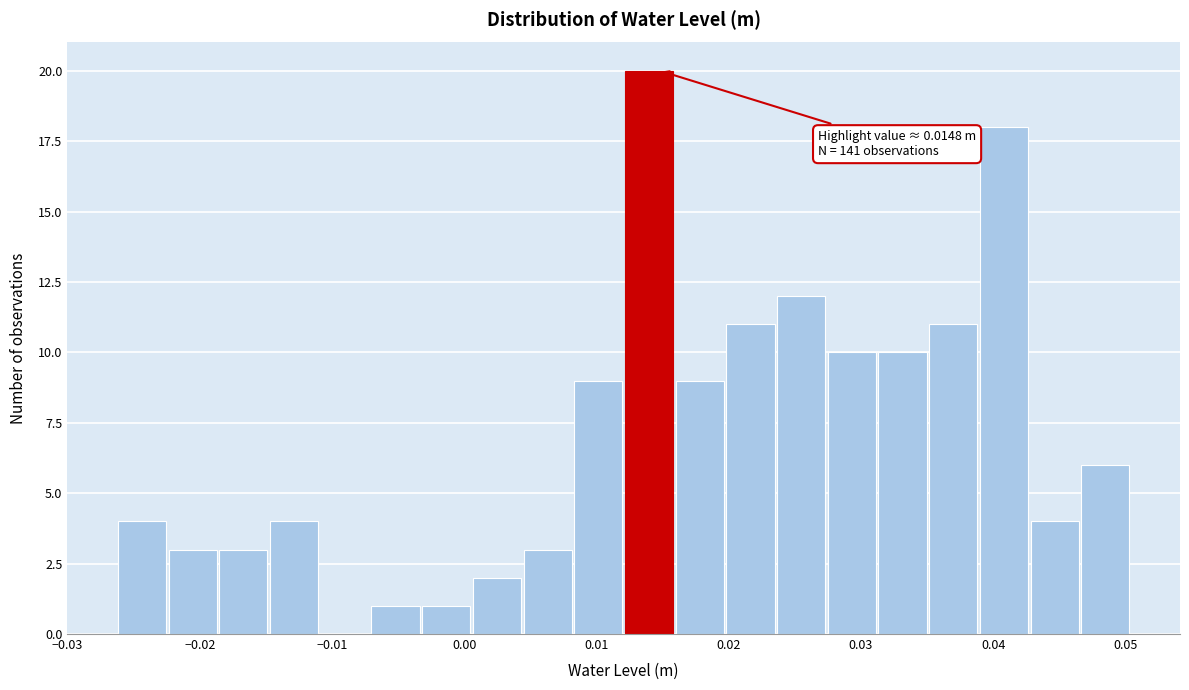

Read against the x-axis, roughly where is the centre of the tallest bar?

0.014